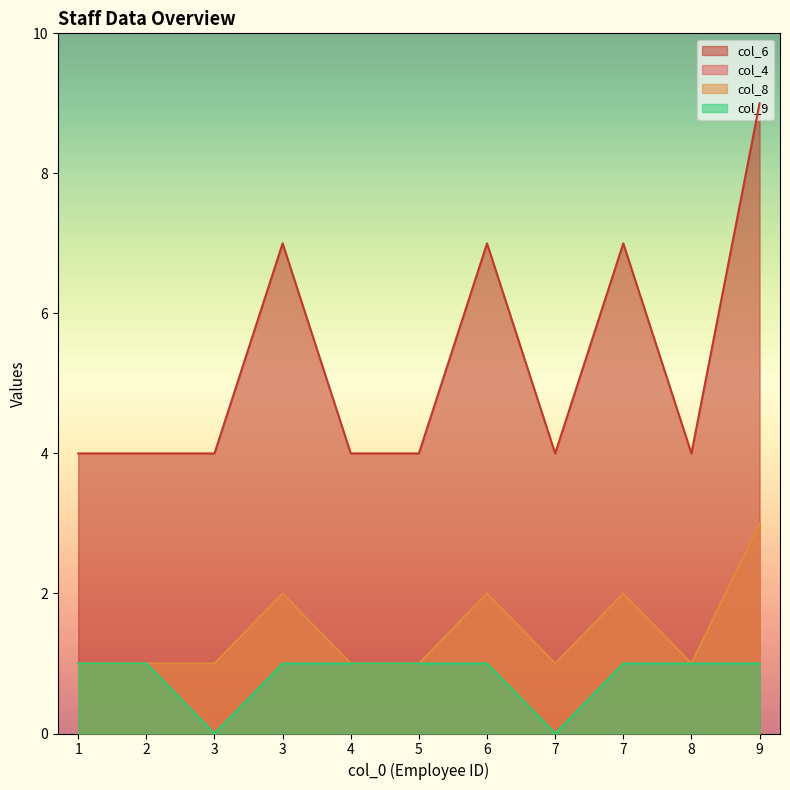

Which series changed the most between 2 and 4?

col_4